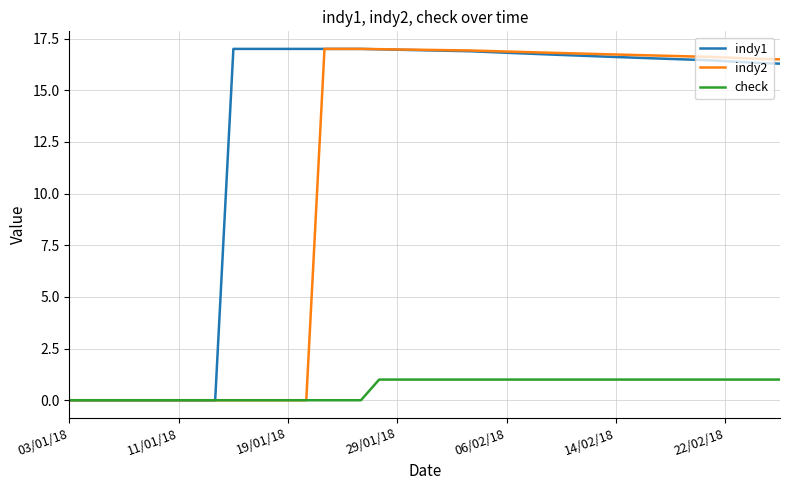

Rank the series by their average value, from lowest to highest.

check, indy2, indy1